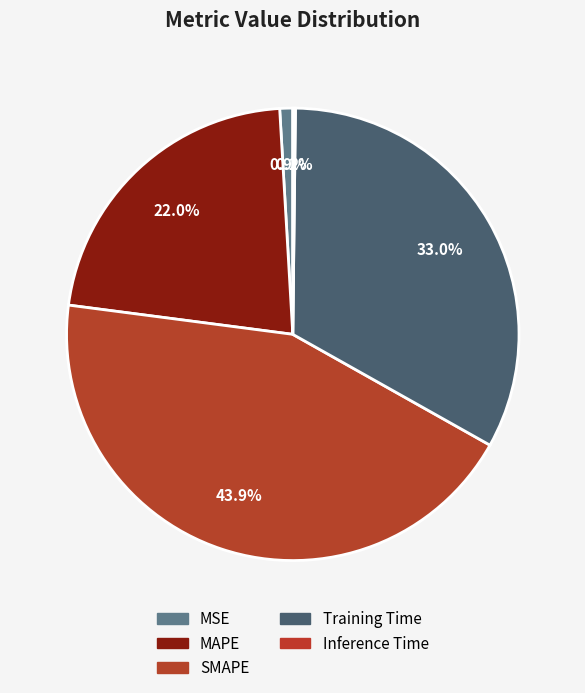

True or false: Inference Time accounts for 14% of the total.

False